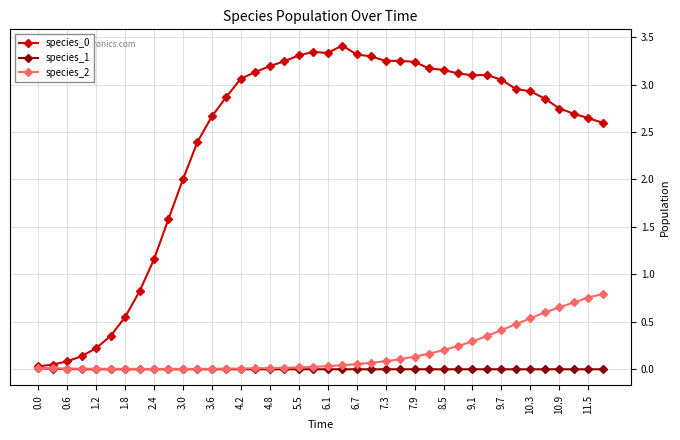

True or false: species_0 has more than 2 interior local peaks.

True